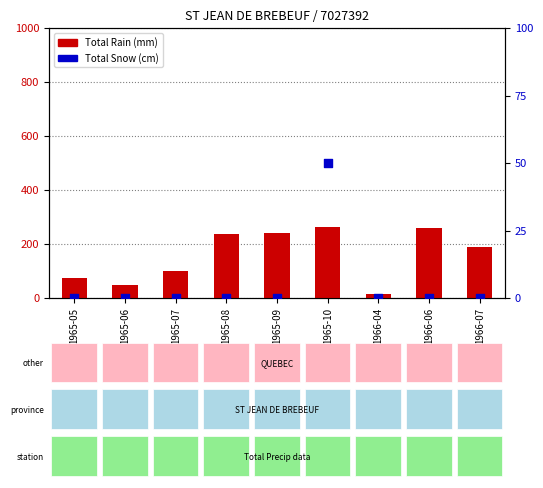

Which series reaches the minimum Y coordinate?

Total Snow (cm)